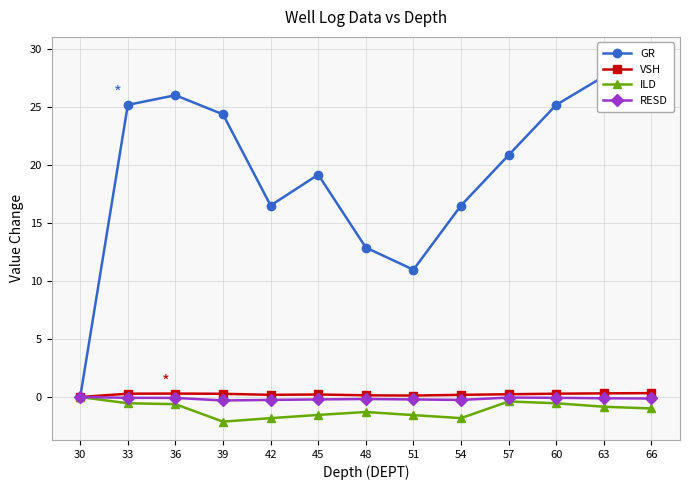

Reading left to right, list all the values displayed in this chart.

GR: 0.0	25.2	26.0	24.3	16.5	19.2	12.9	11.0	16.5	20.8	25.2	27.6	29.4
VSH: 0.0	0.3	0.3	0.3	0.2	0.2	0.1	0.1	0.2	0.2	0.3	0.3	0.3
ILD: 0.0	-0.5	-0.6	-2.1	-1.8	-1.5	-1.3	-1.6	-1.8	-0.4	-0.5	-0.8	-1.0
RESD: 0.0	-0.1	-0.1	-0.3	-0.2	-0.2	-0.2	-0.2	-0.2	-0.0	-0.1	-0.1	-0.1